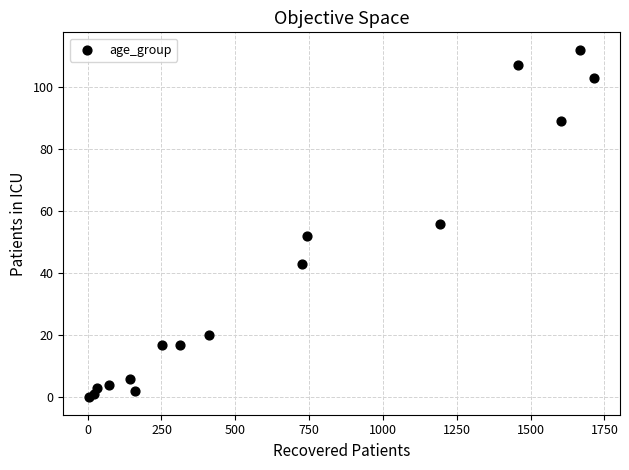

What is the range of Y values (max minus min)?

112